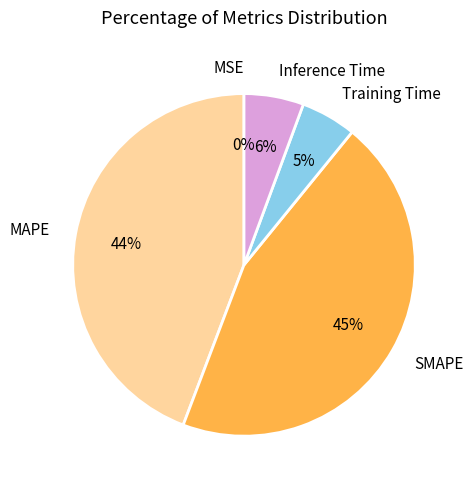

Does any single category account for the majority?

No